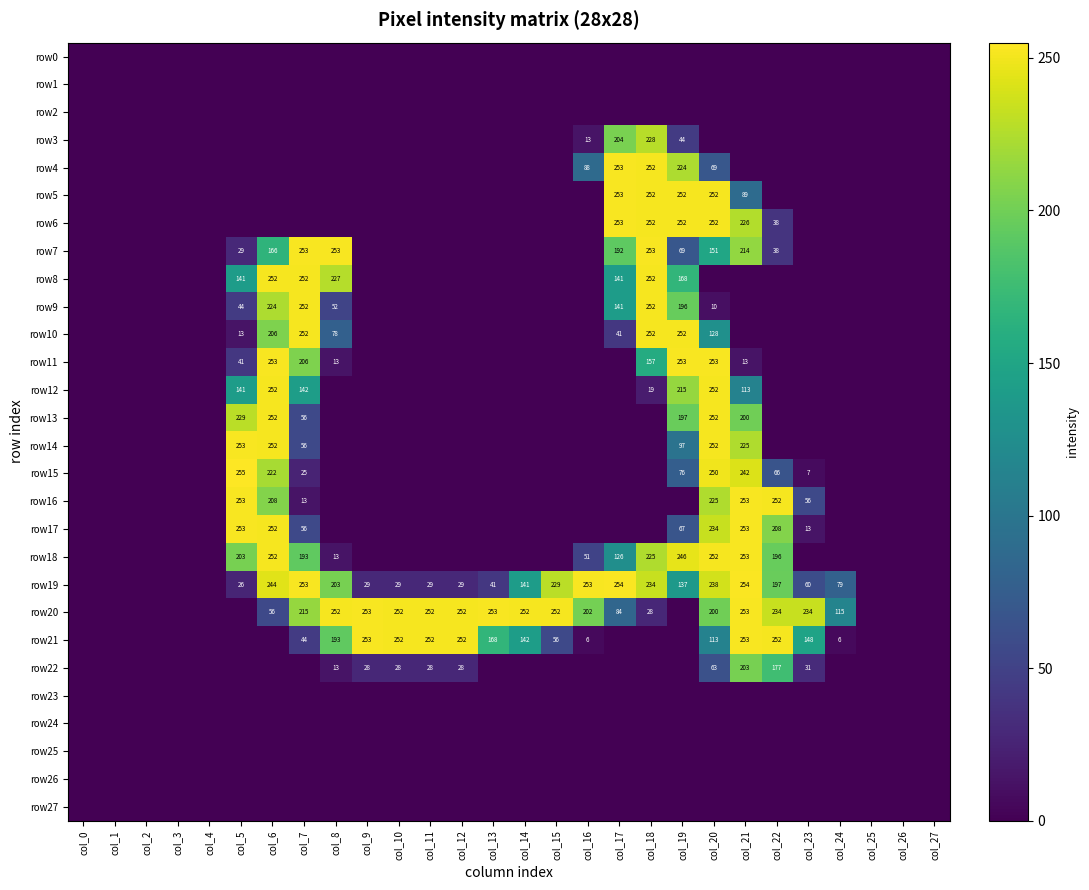

True or false: row18 has a value of 203 at col_5.

True